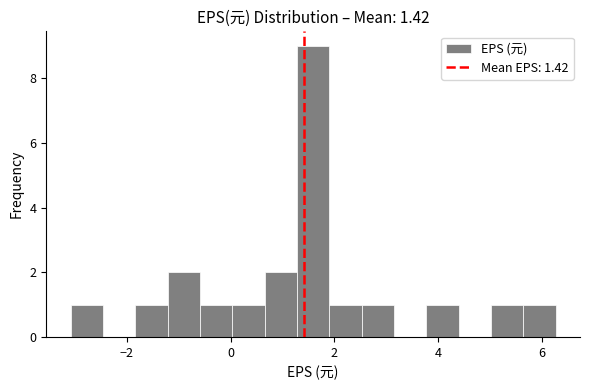

Around what value on the x-axis is the tallest bar? Give the approximate position of its centre, as read against the axis.

1.6